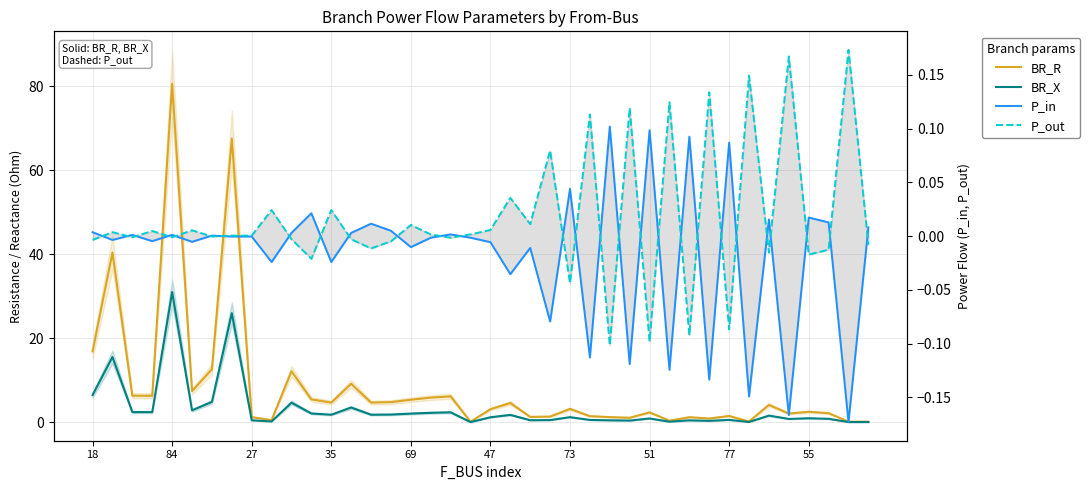

Which series ends up on top after the final intersection of P_out and BR_X?

BR_X